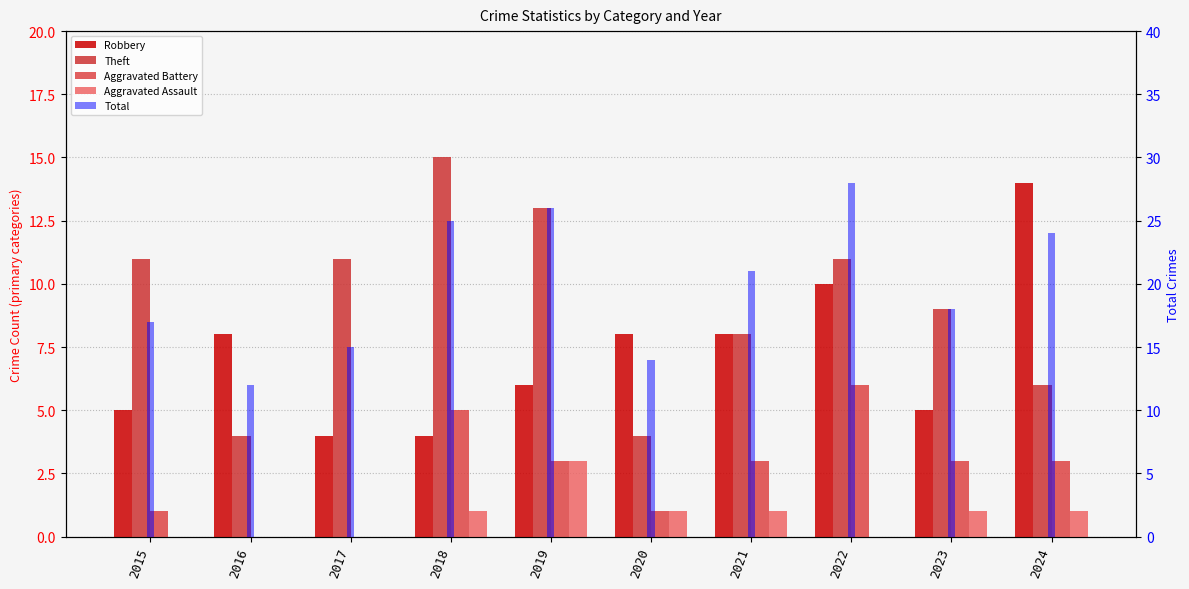

Are the bars grouped side by side (vs. stacked)?

Yes